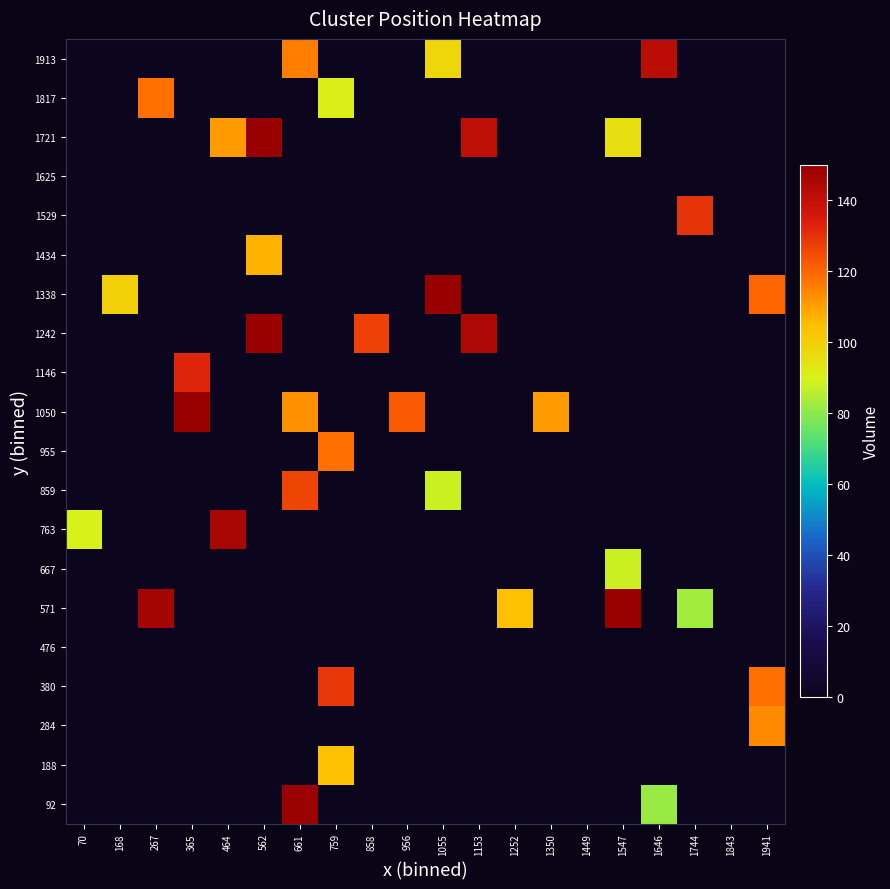

At which category is the sum across all series the highest?

661